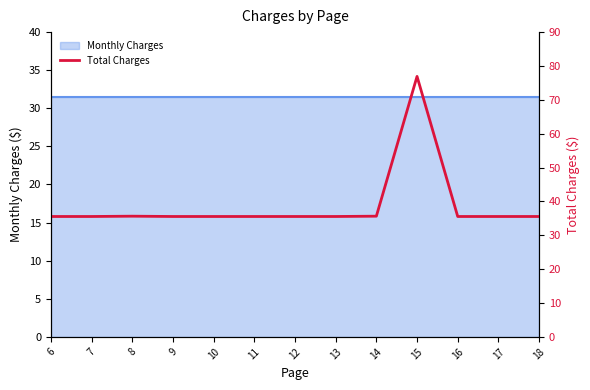

Where is the data nearest to the value 56?

8